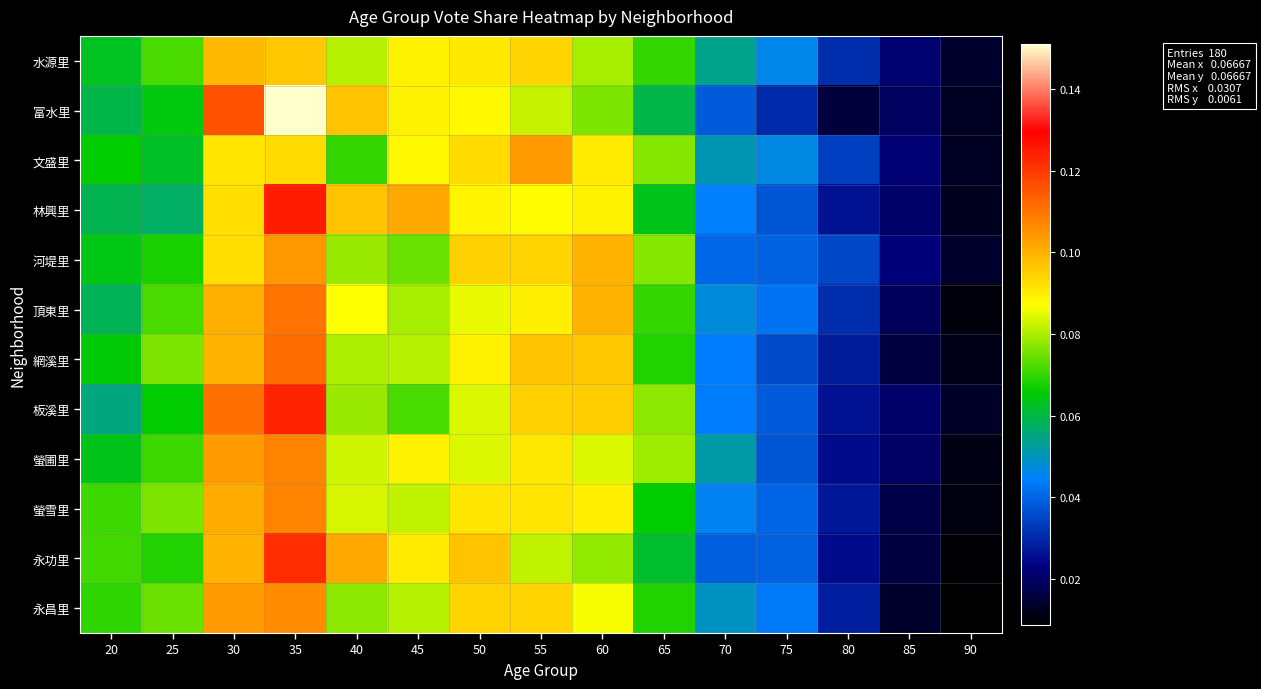

At how many categories does at least one series exceed 0?

15